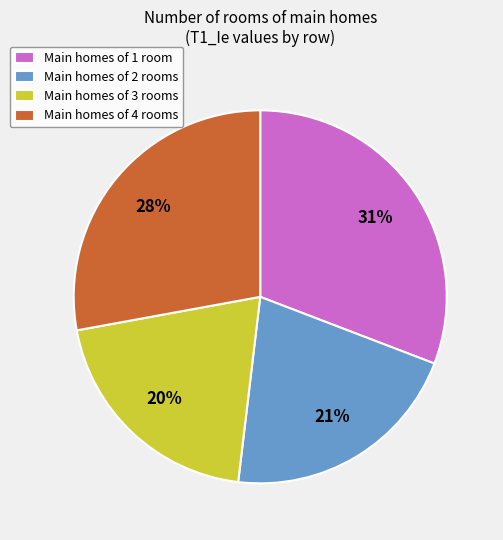

Which slice is the largest?

Main homes of 1 room